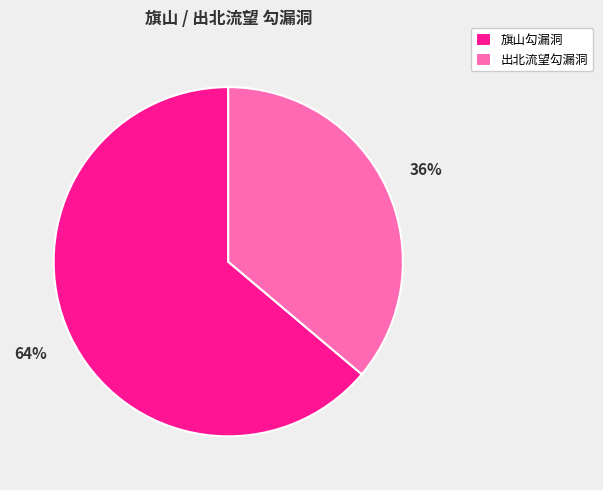

Which slice is the smallest?

出北流望勾漏洞